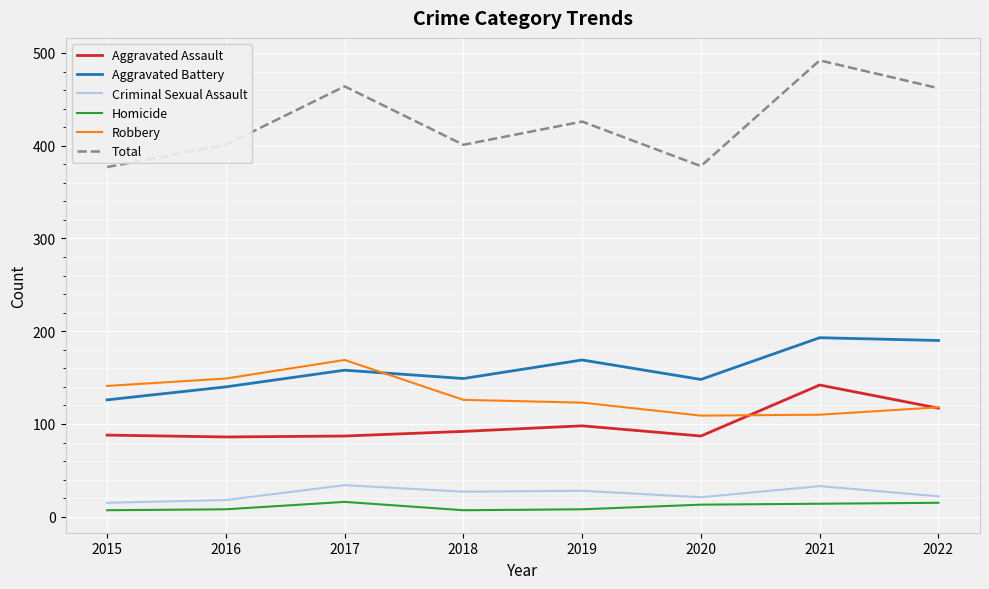

Is the value of Criminal Sexual Assault at 2020 greater than the value of Robbery at 2019?

No